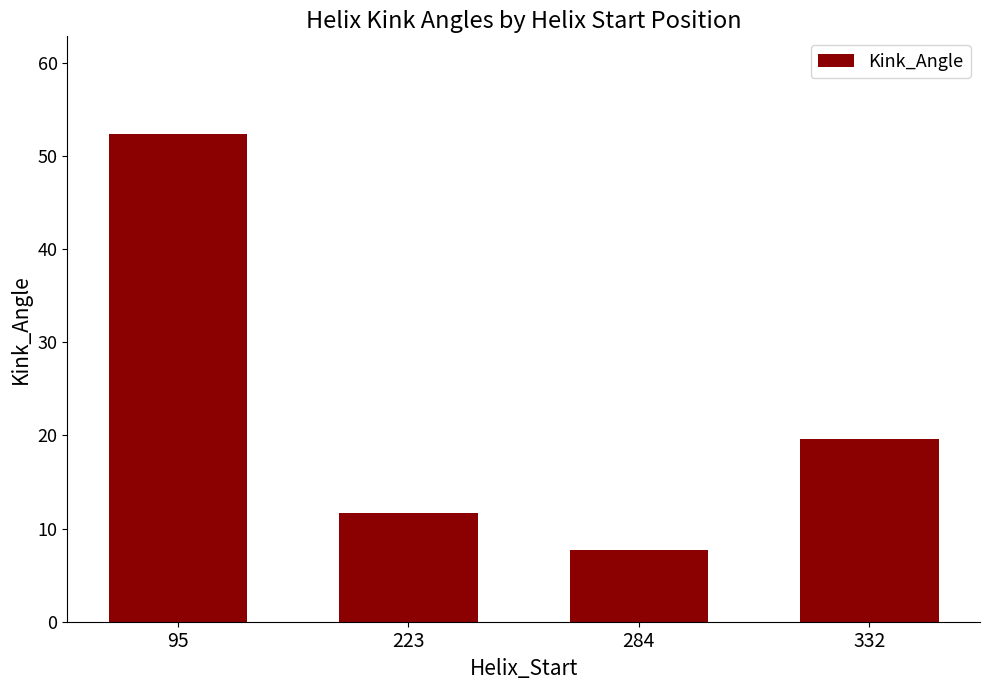

What is the difference between the values at 284 and 223?

3.9